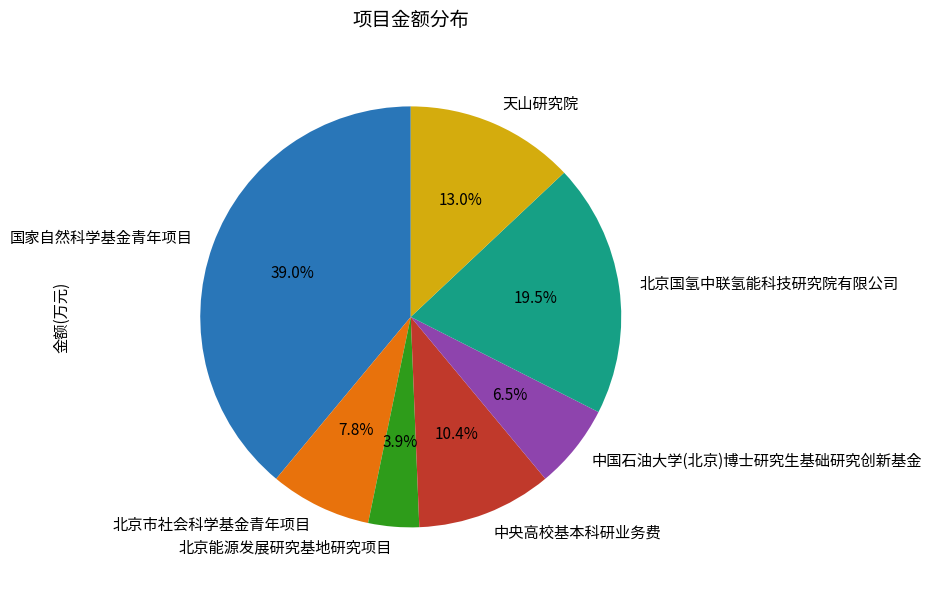

To the nearest percent, what percentage of the pie is 北京市社会科学基金青年项目?

8%